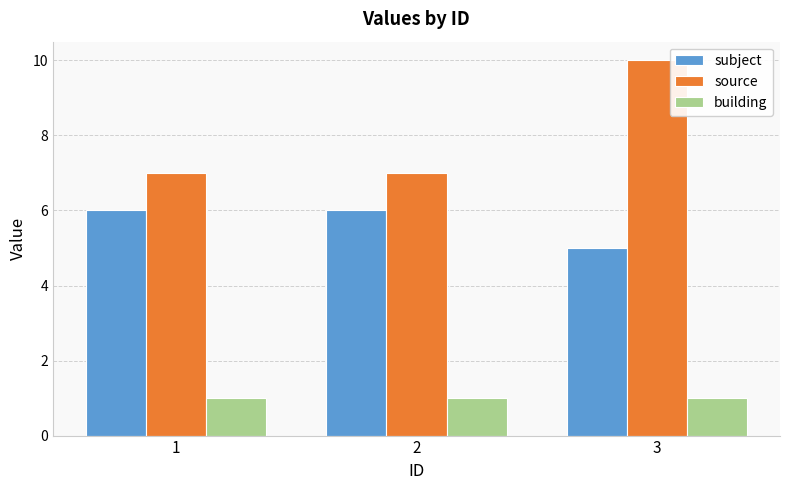

What is the average value of the source series?

8